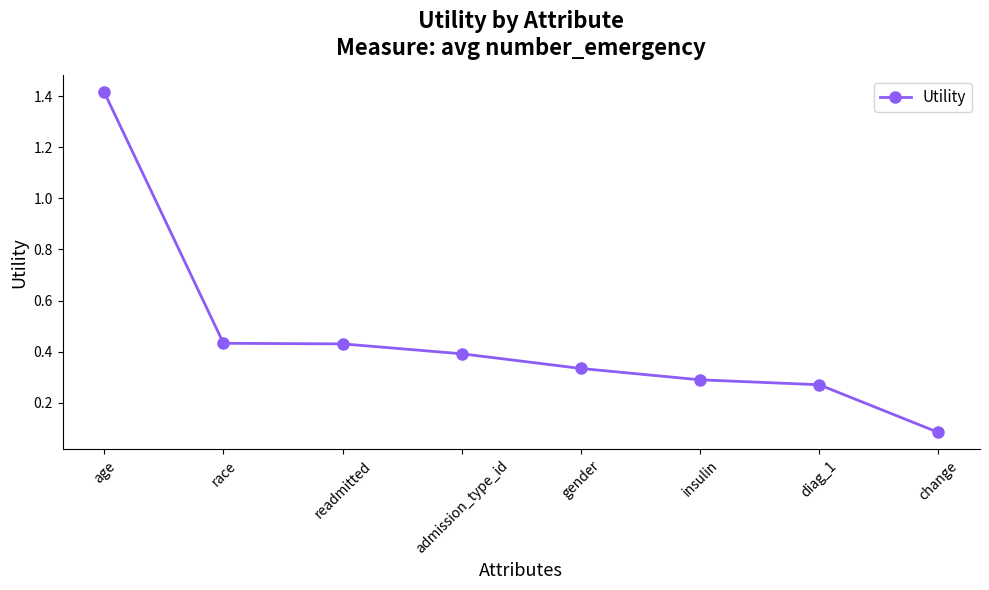

True or false: there are more than 2 points higher than both neighbors.

False